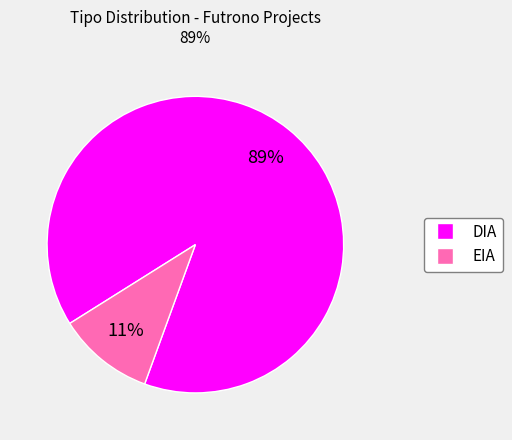

How many slices are in this pie chart?

2